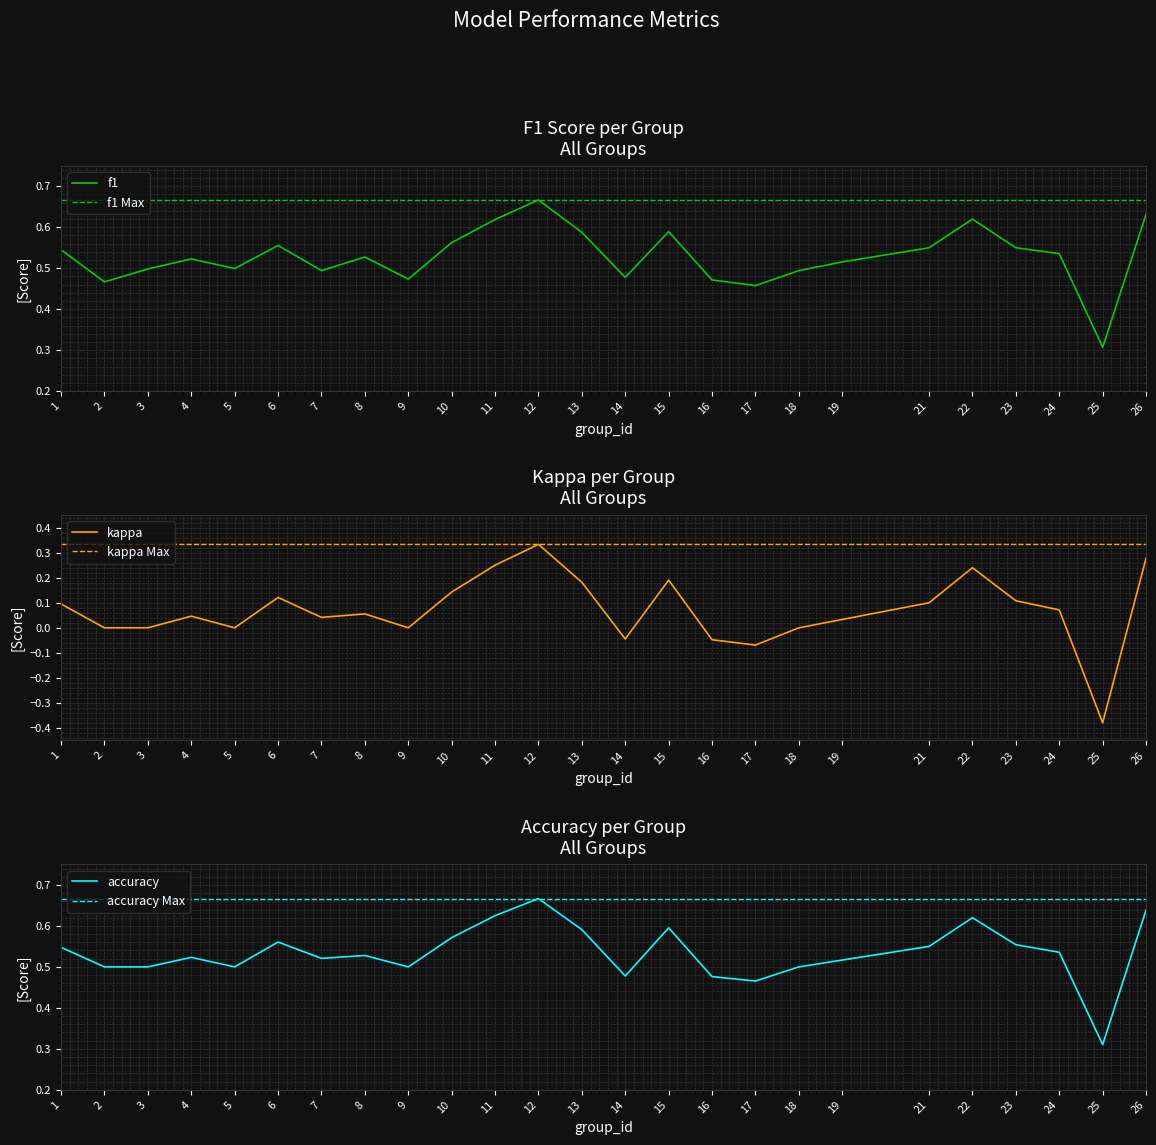

What is the value of the f1 point at the 1st from the left?

0.5